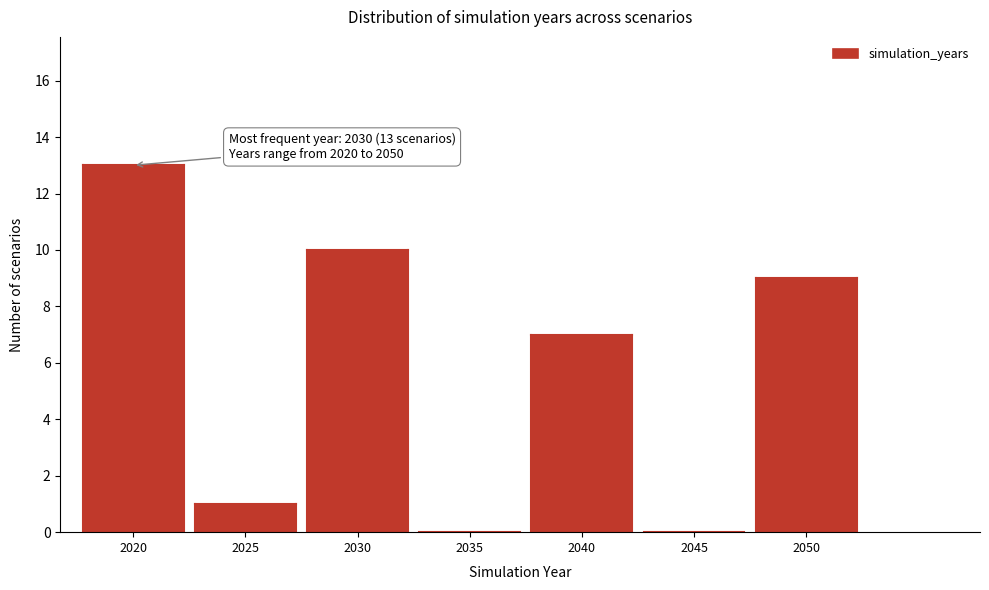

Reading left to right, transcribe all the data shown in this chart.

2020=13	2025=1	2030=10	2035=0	2040=7	2045=0	2050=9